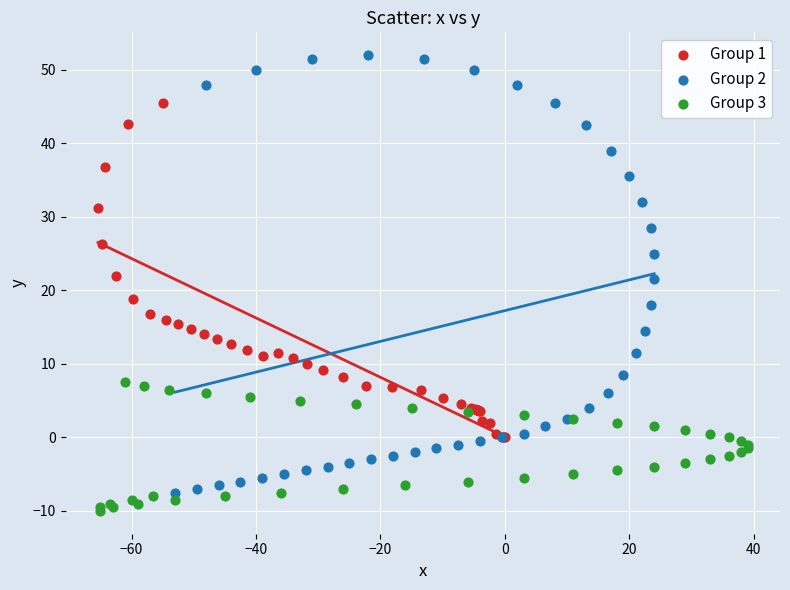

Which series contains the highest Y value?

Group 2